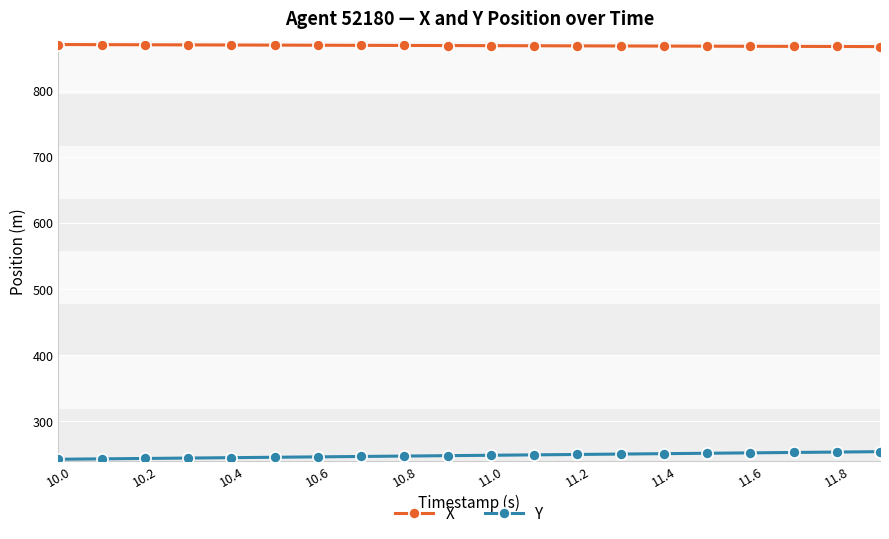

What is the highest value of the Y series?

254.3